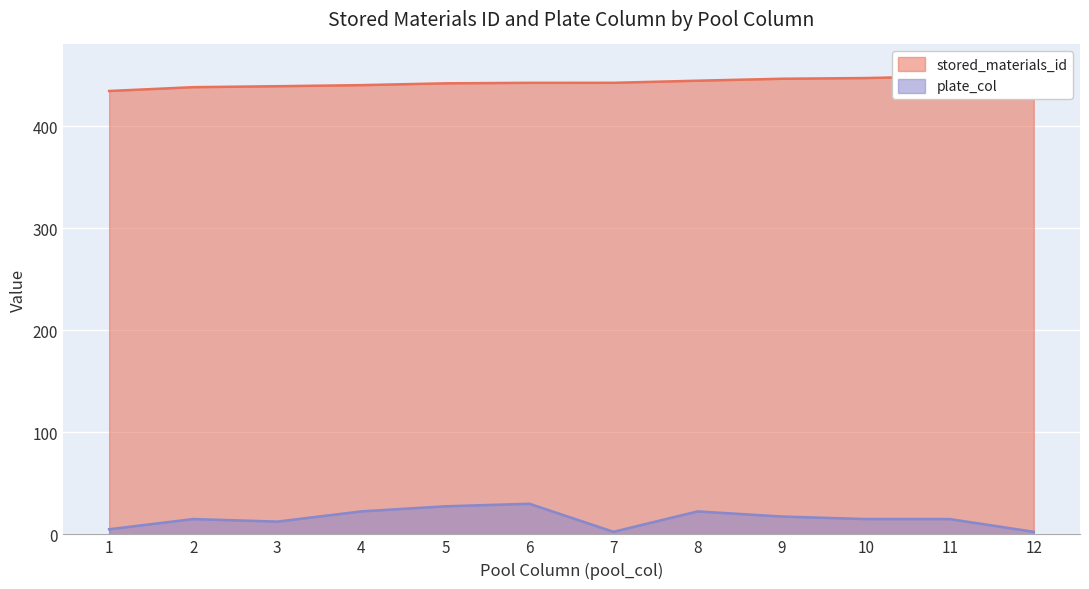

What is the average value of the plate_col series?

15.6